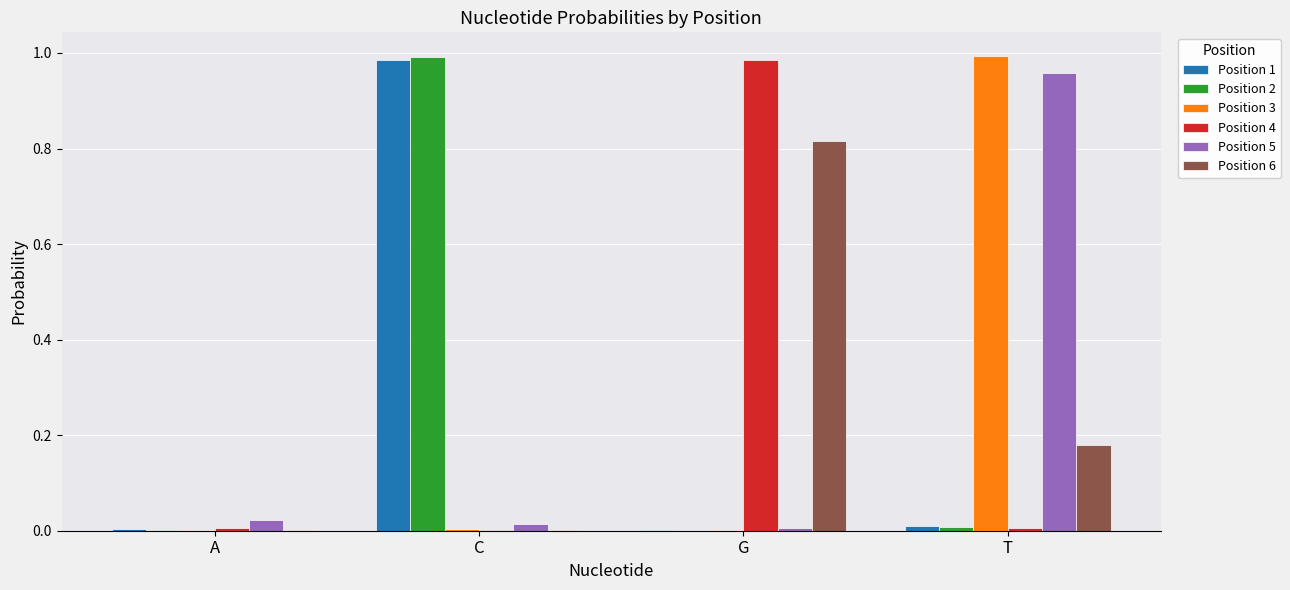

The value of Position 1 at G is 0.0. True or false?

True